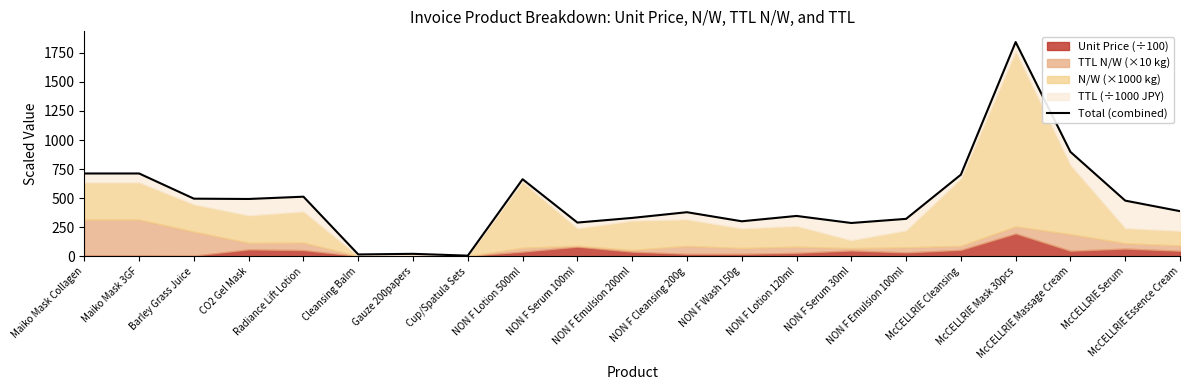

True or false: there are more than 1 points higher than both neighbors.

True